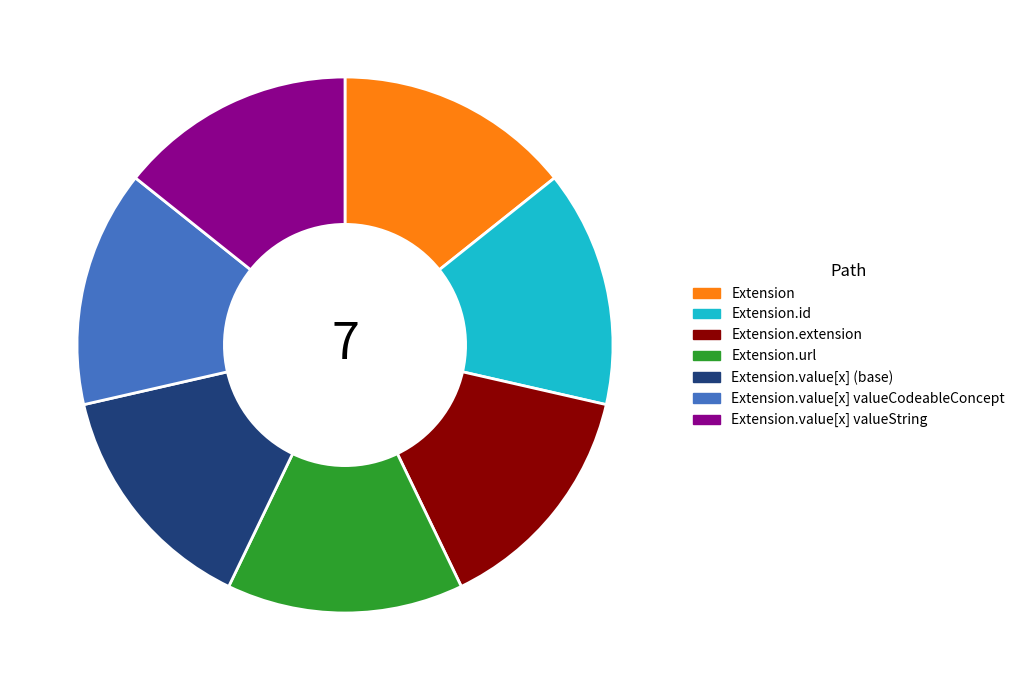

Is there a majority slice in this chart?

No